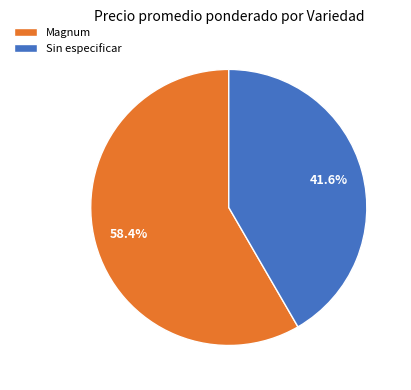

How many slices are in this pie chart?

2